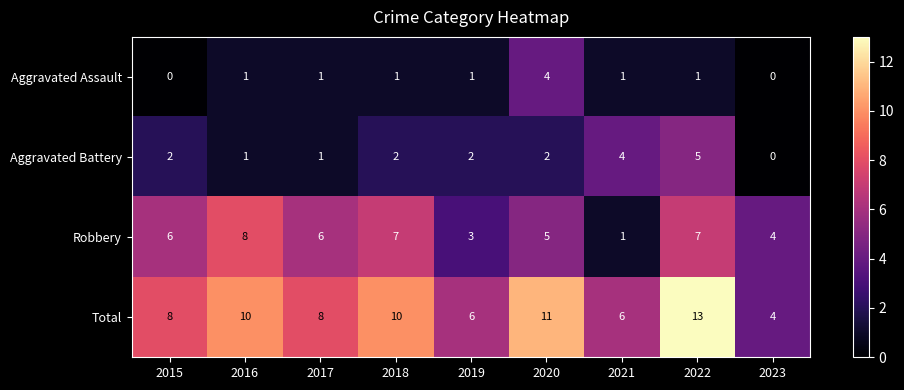

At which category does the chart reach its peak across all series?

2022